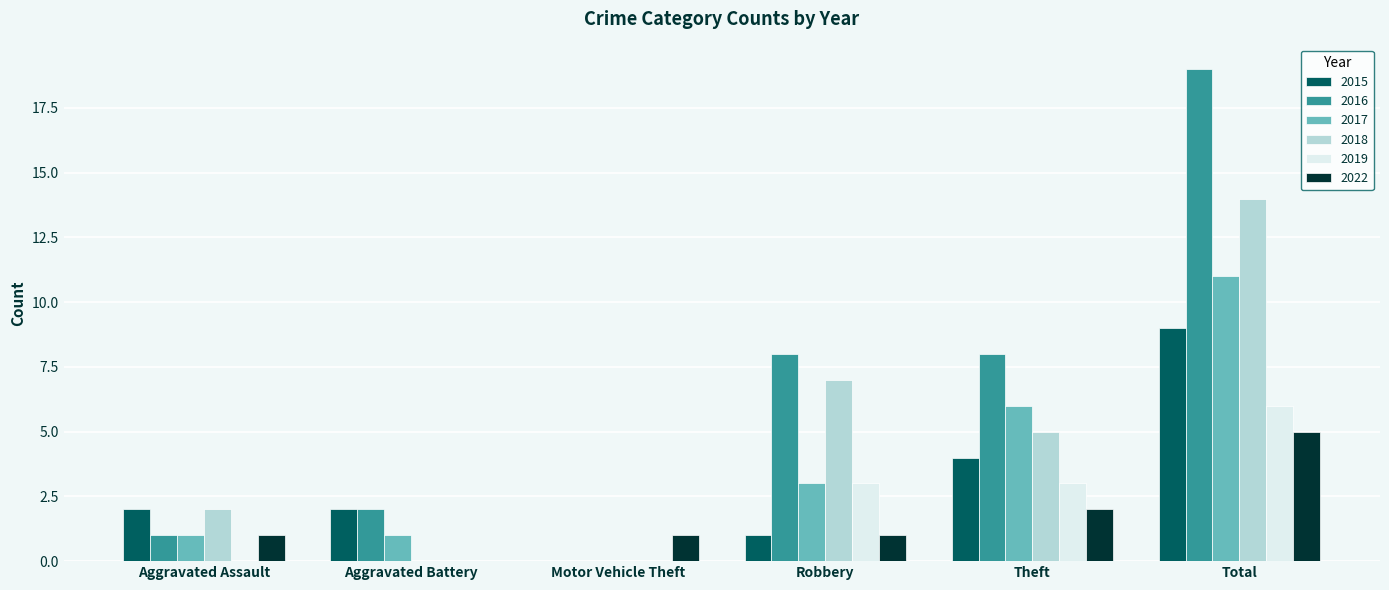

Which series has the largest total across all categories?

2016